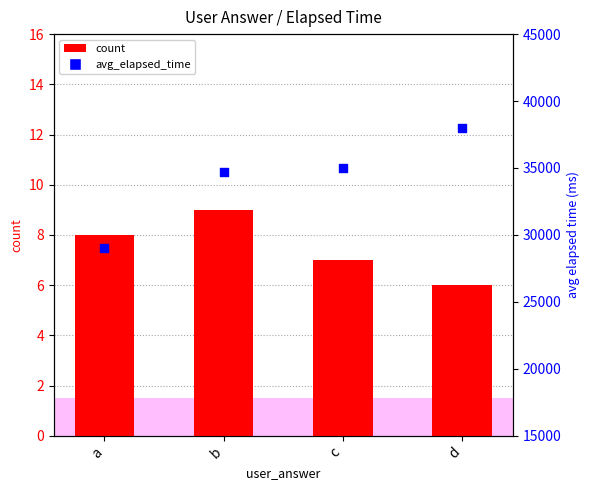

At how many categories does at least one series exceed 26319?

4